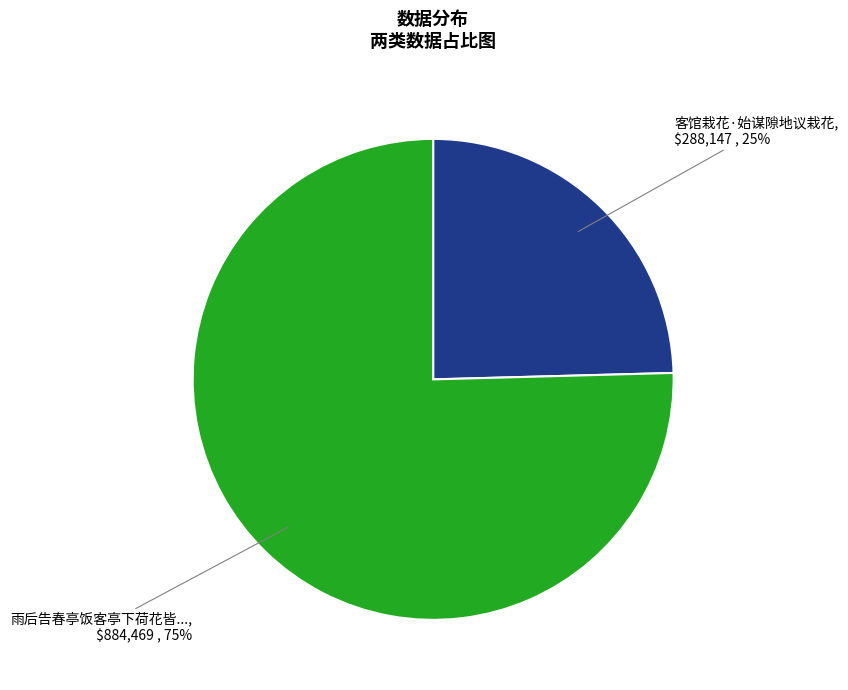

Count the number of slices in the pie.

2